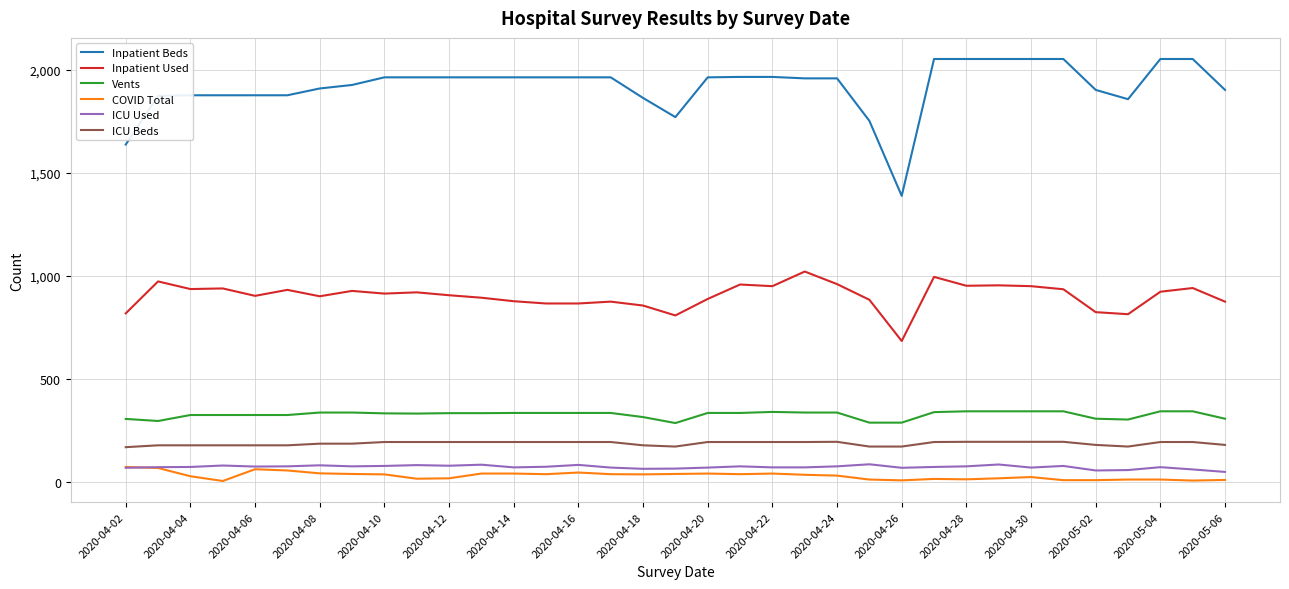

What is the maximum value for COVID Total?

74